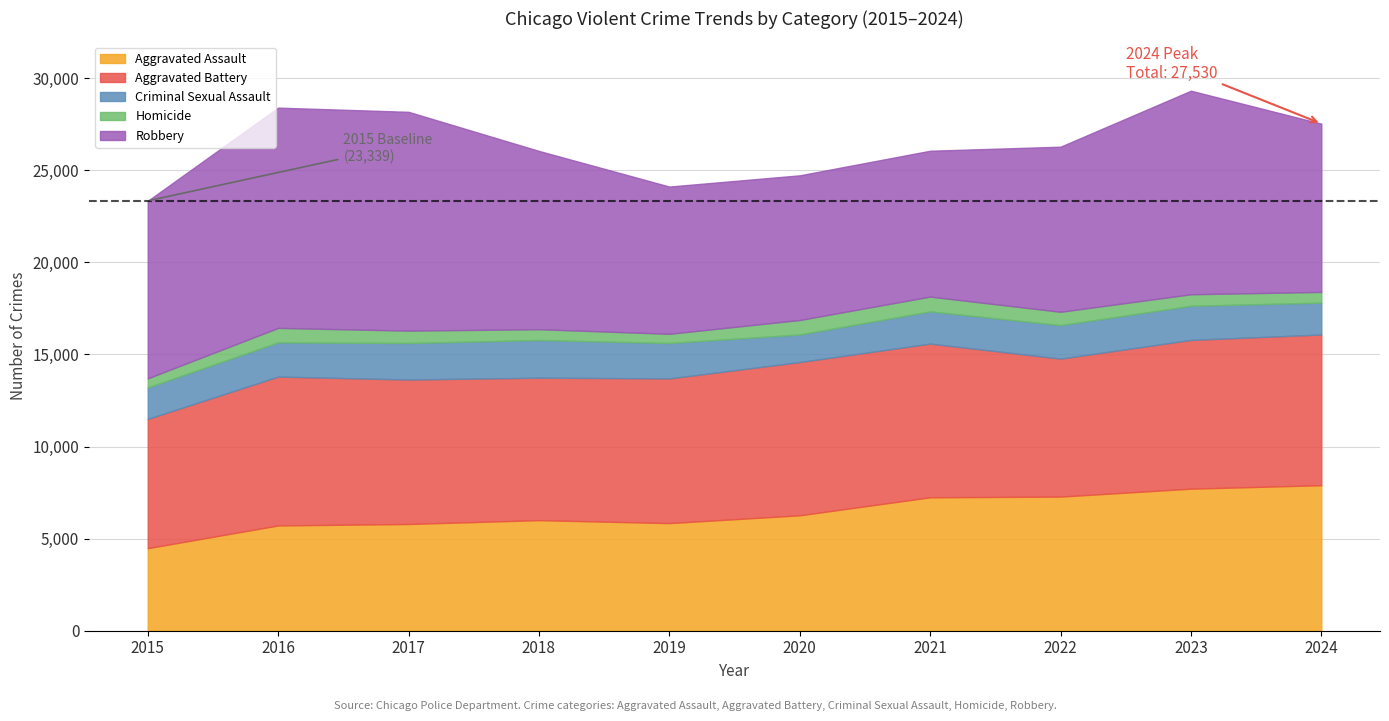

True or false: Robbery has more than 1 interior local peaks.

True